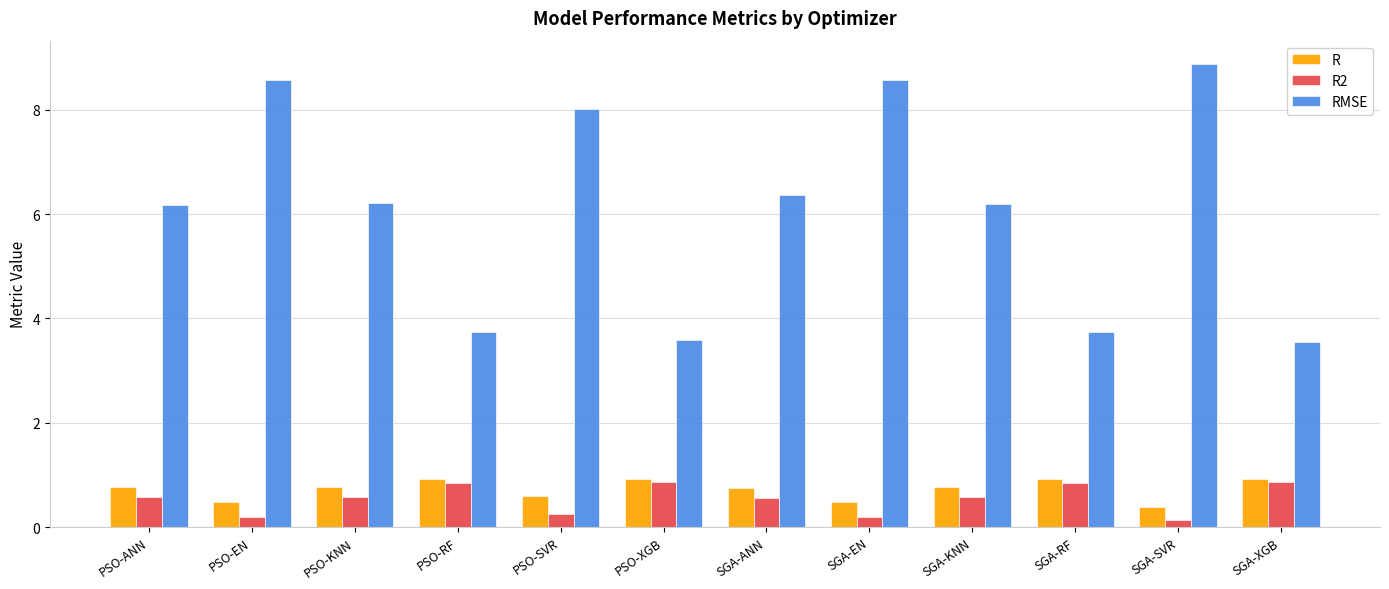

Is the value of R2 at PSO-SVR greater than the value of R at SGA-SVR?

No